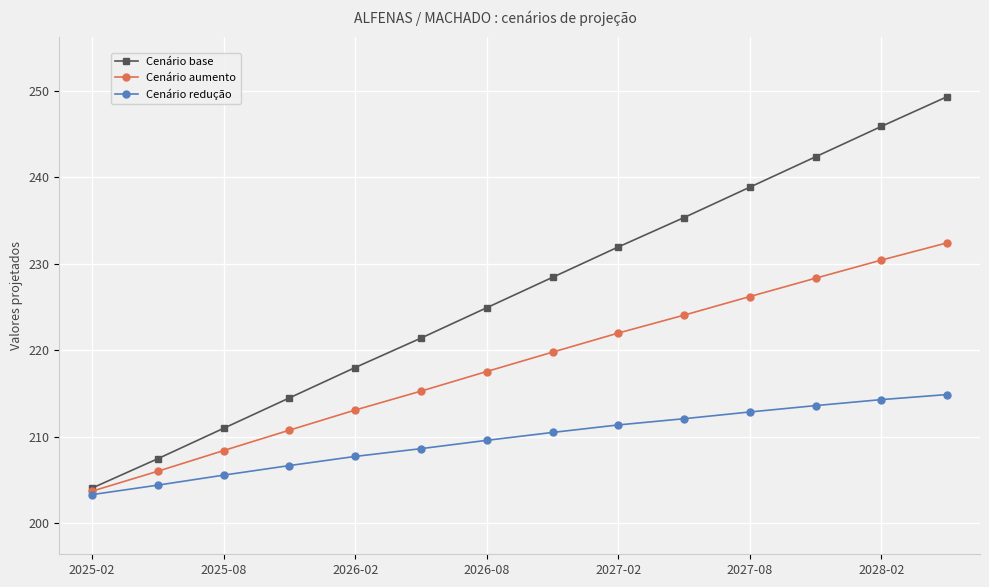

Rank the series by their maximum value, from highest to lowest.

Cenário base, Cenário aumento, Cenário redução